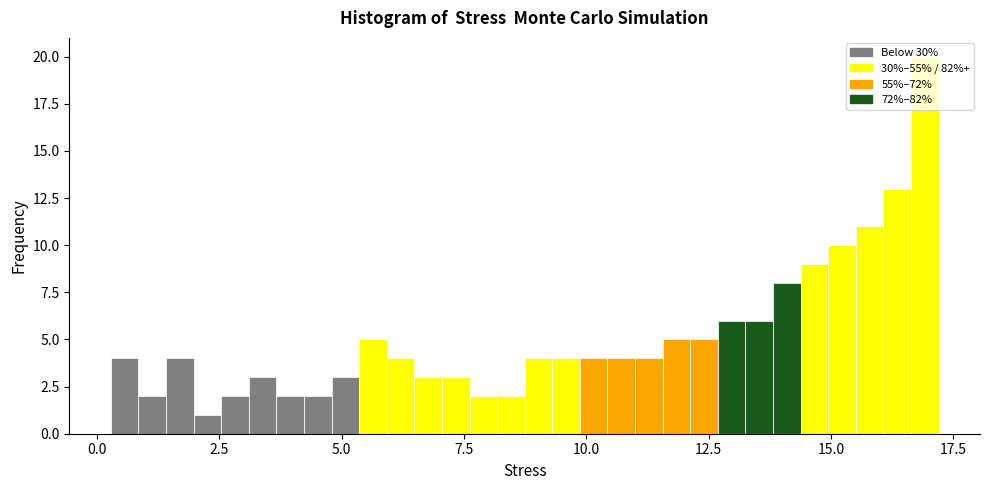

Read against the x-axis, roughly where is the centre of the tallest bar?

17.0